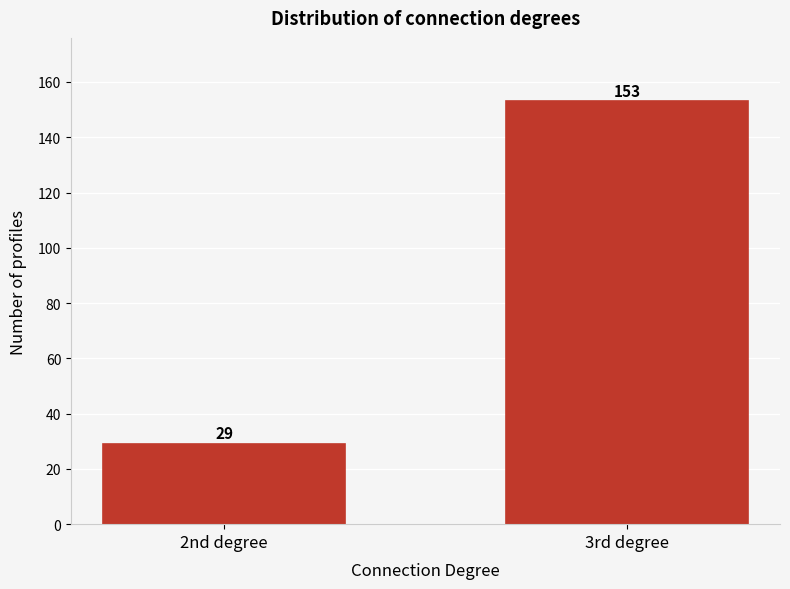

Reading left to right, extract all data points from this chart.

2nd degree=29	3rd degree=153